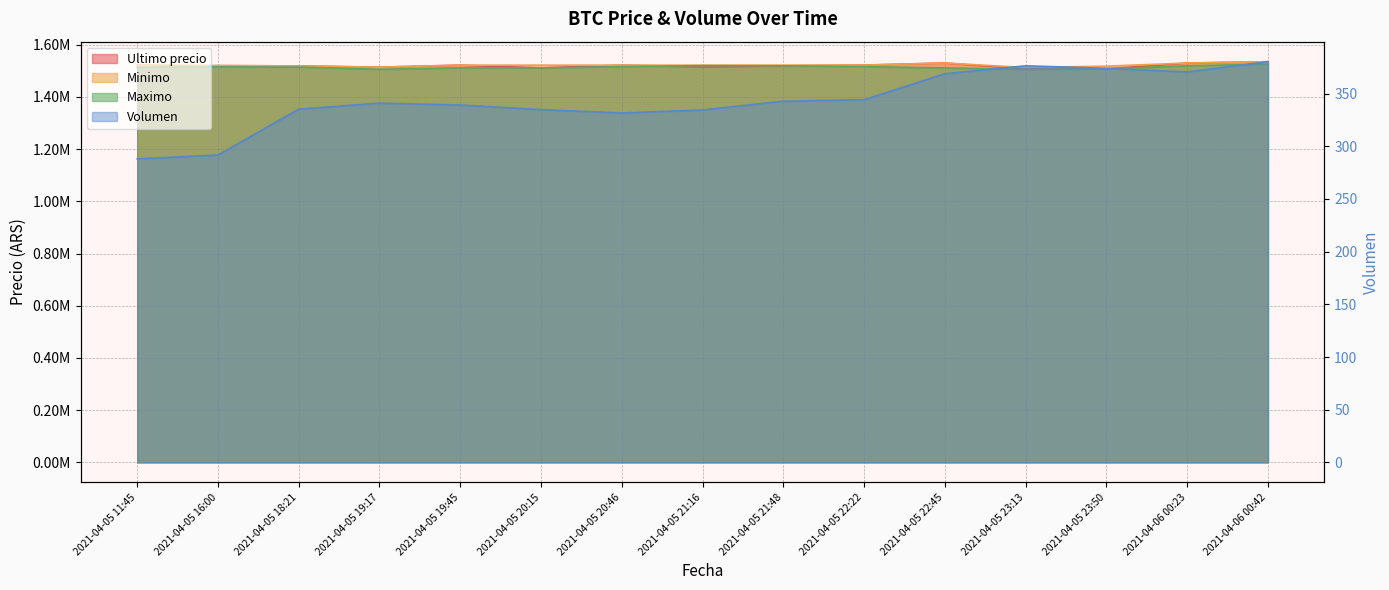

True or false: Volumen and Maximo intersect in this chart.

False